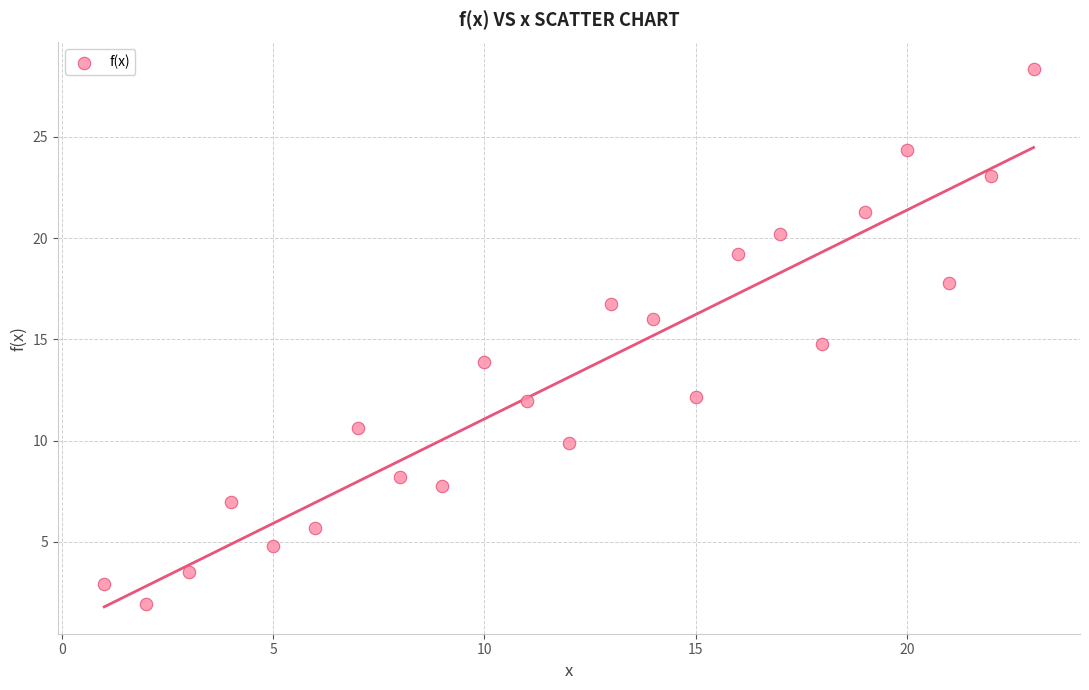

What is the range of Y values (max minus min)?

26.4